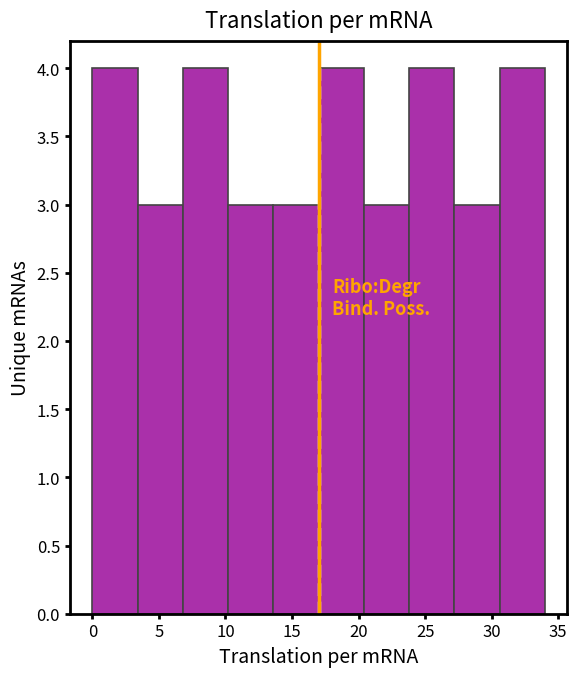

Reading left to right, list every bar in this chart as the range it spans on the x-axis followed by its height. Neither the bar edges nor the heights are printed on the chart, so give them approximately, as read against the axes.

0.0 to 3.4: 4
3.4 to 6.8: 3
6.8 to 10.2: 4
10.2 to 13.6: 3
13.6 to 17.0: 3
17.0 to 20.4: 4
20.4 to 23.8: 3
23.8 to 27.2: 4
27.2 to 30.6: 3
30.6 to 34.0: 4